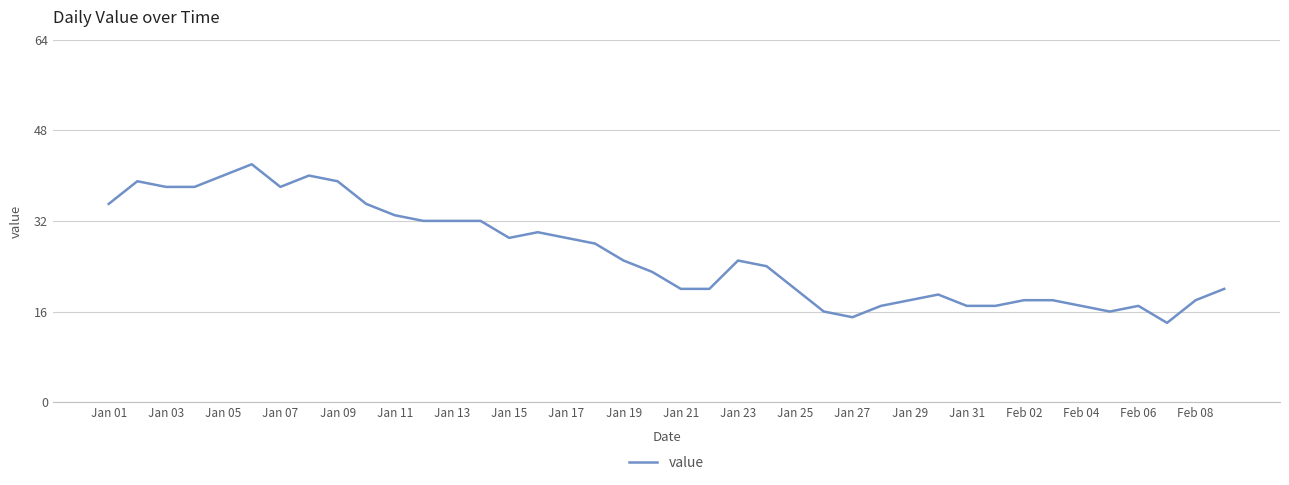

What is the smallest value displayed?

14